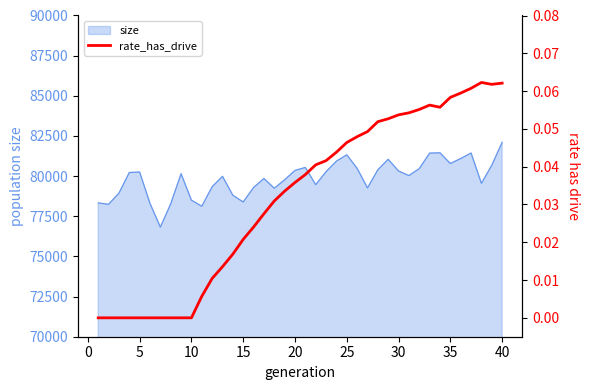

Does the chart have visible grid lines?

No